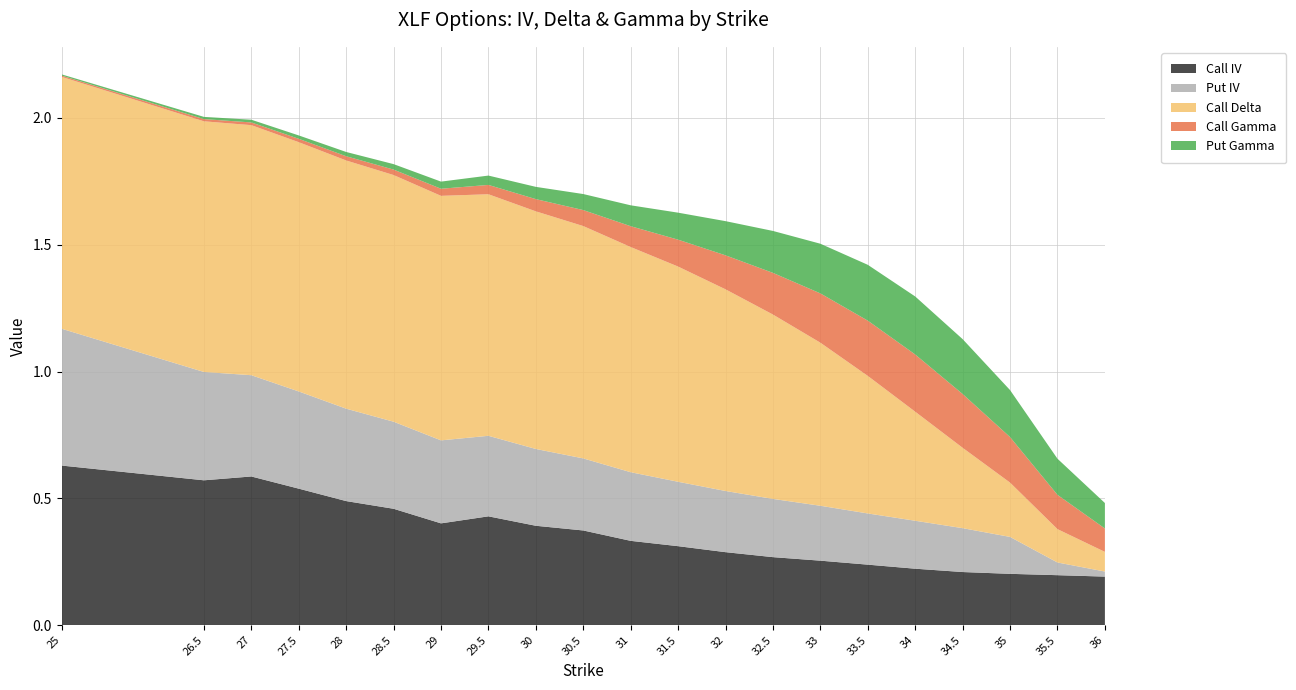

Reading left to right, transcribe all the data shown in this chart.

Call IV: 0.6	0.6	0.6	0.5	0.5	0.5	0.4	0.4	0.4	0.4	0.3	0.3	0.3	0.3	0.3	0.2	0.2	0.2	0.2	0.2	0.2
Put IV: 0.5	0.4	0.4	0.4	0.4	0.3	0.3	0.3	0.3	0.3	0.3	0.3	0.2	0.2	0.2	0.2	0.2	0.2	0.1	0.1	0.0
Call Delta: 1.0	1.0	1.0	1.0	1.0	1.0	1.0	1.0	0.9	0.9	0.9	0.8	0.8	0.7	0.6	0.5	0.4	0.3	0.2	0.1	0.1
Call Gamma: 0.0	0.0	0.0	0.0	0.0	0.0	0.0	0.0	0.0	0.1	0.1	0.1	0.1	0.2	0.2	0.2	0.2	0.2	0.2	0.1	0.1
Put Gamma: 0.0	0.0	0.0	0.0	0.0	0.0	0.0	0.0	0.0	0.1	0.1	0.1	0.1	0.2	0.2	0.2	0.2	0.2	0.2	0.1	0.1